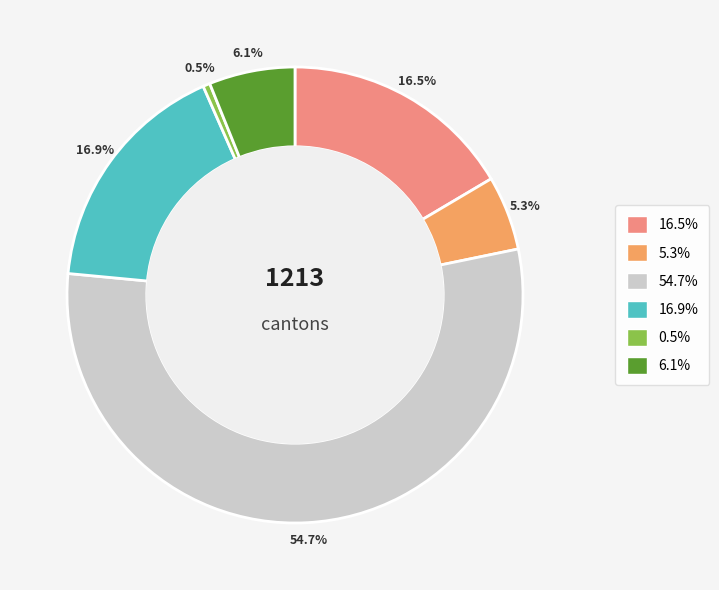

Approximately how many times larger is the value at 5.3% compared to 16.9%?

0.3